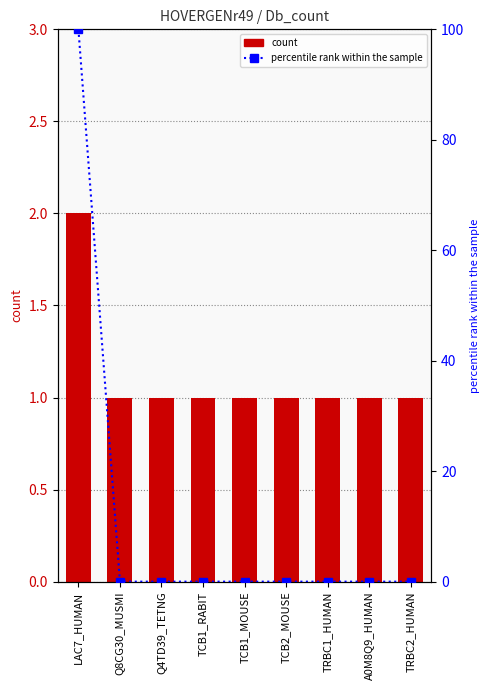

What is the highest value of the percentile rank within the sample series?

100.0